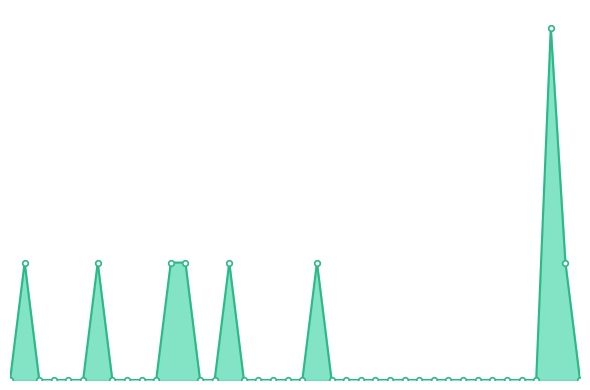

The chart shows a value of 0 at 26. True or false?

True